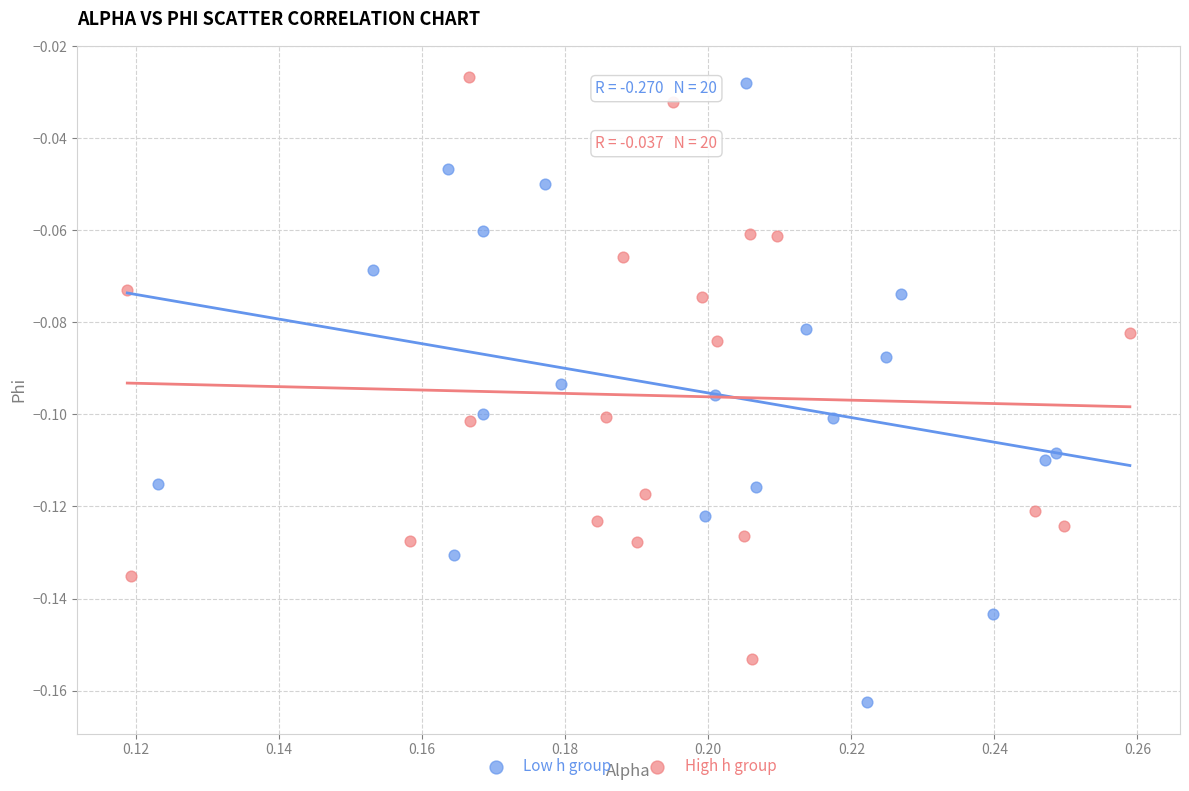

What are all the series names shown in the legend?

Low h group, High h group